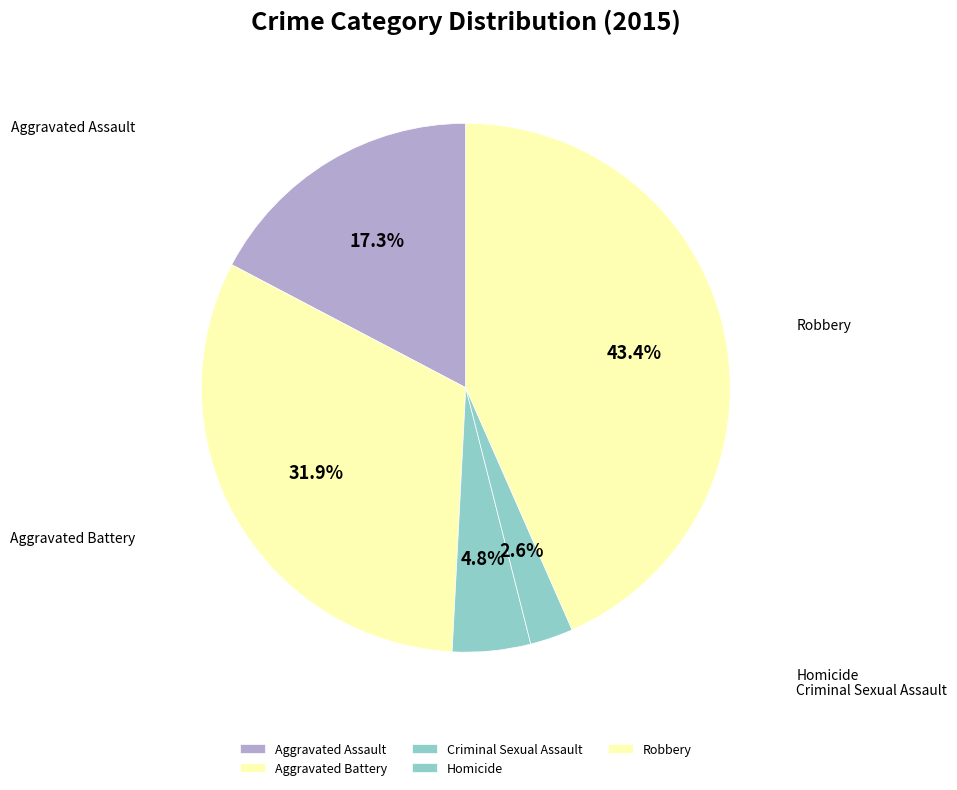

To the nearest percent, what percentage of the pie is Aggravated Battery?

32%